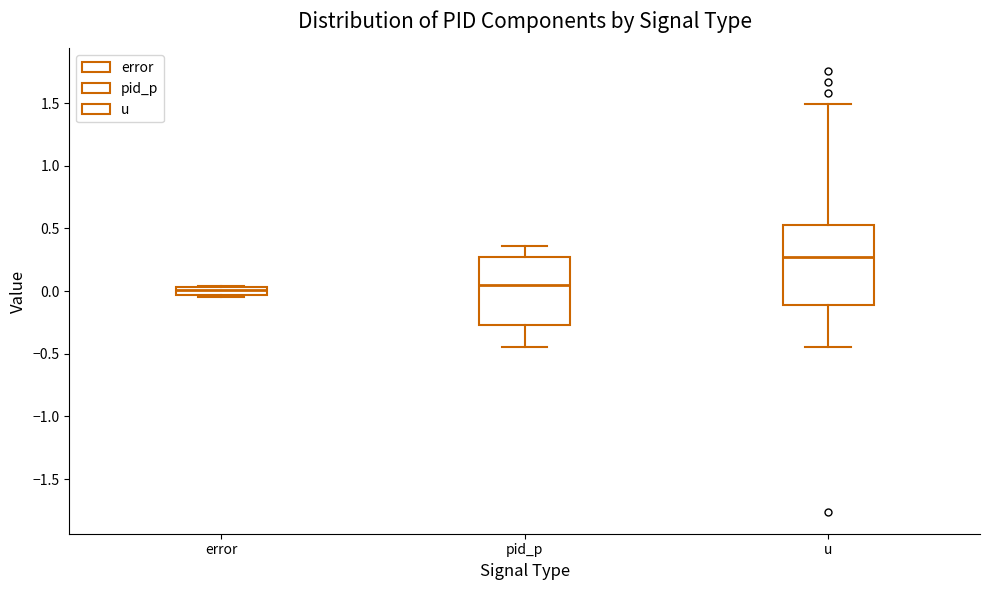

Comparing the boxes themselves (not the whiskers), which one is the tallest?

u